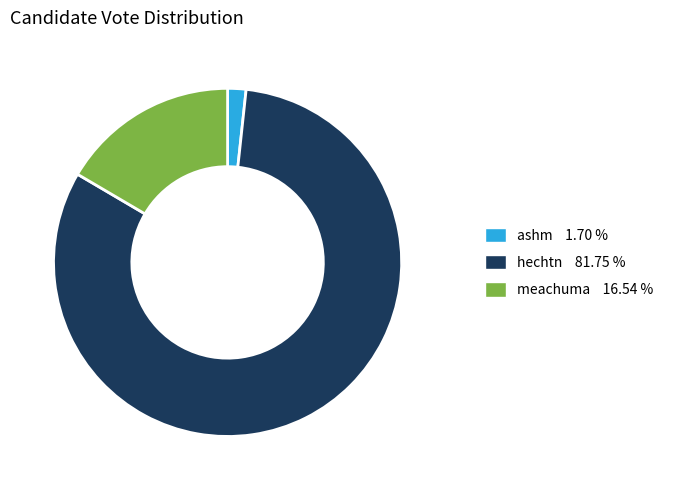

Do meachuma and ashm together represent more than half of the pie?

No